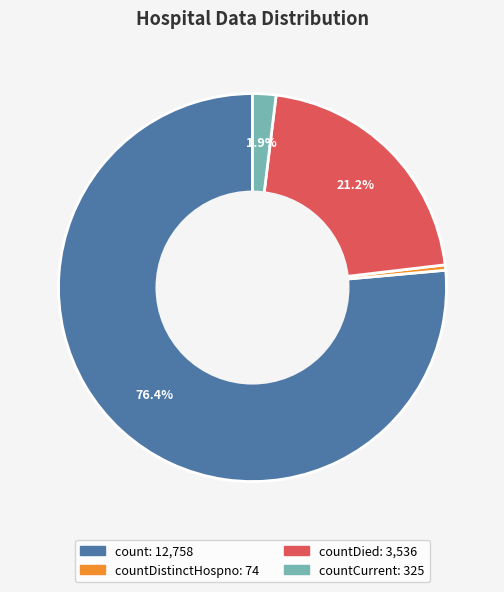

To the nearest percent, what is the difference between the largest and smallest slice percentages?

76%